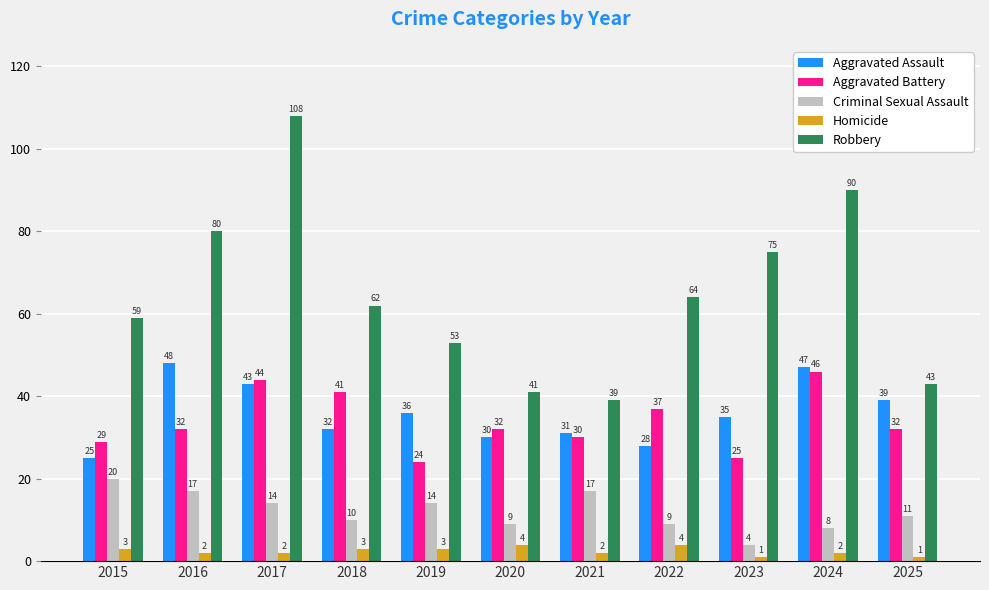

What is the difference between the maximum and second lowest values in the Robbery series?

67